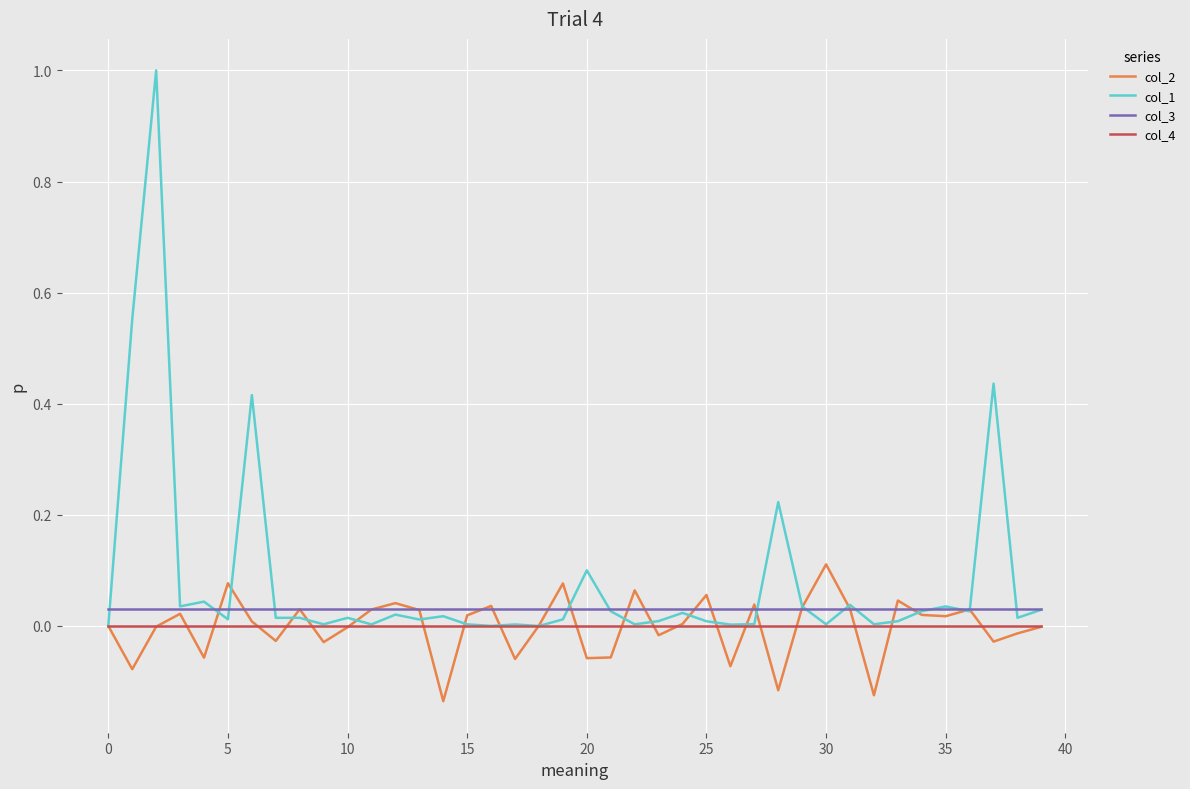

Which series has the largest range (max minus min)?

col_1